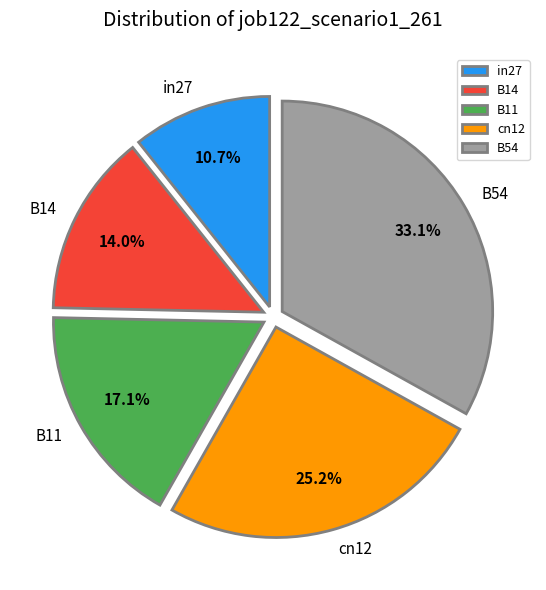

What is the total percentage of B54 and in27?

43.8%